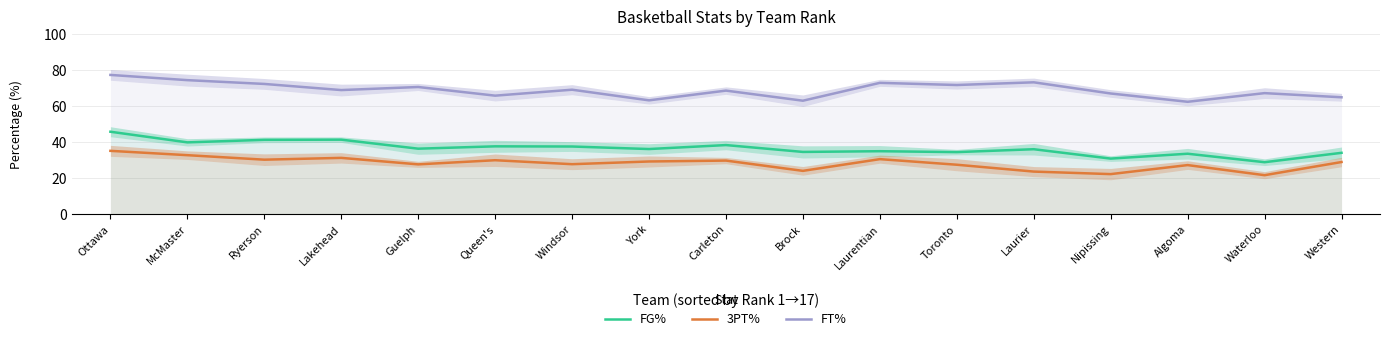

Where does the 3PT% series first go above 28?

Ottawa